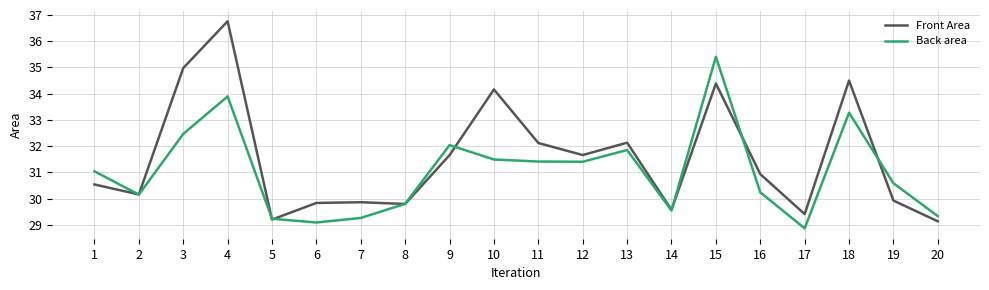

Which series changed the most between 12 and 15?

Back area